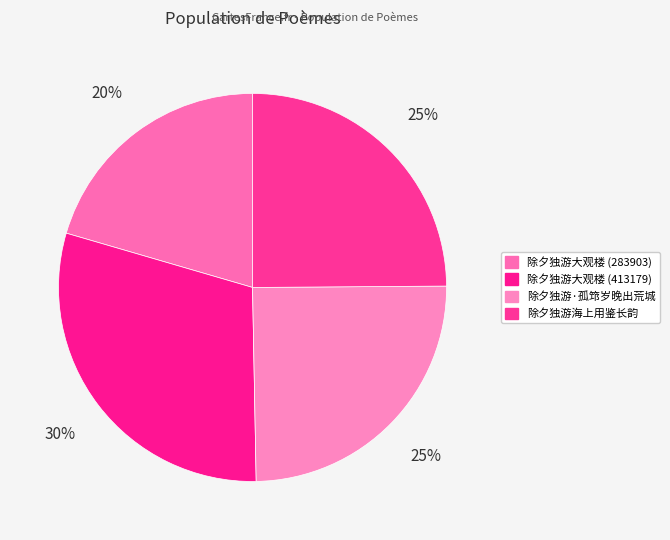

To the nearest percent, what is the difference between the 除夕独游·孤筇岁晚出荒城 and 除夕独游大观楼 (413179) slice percentages?

5%